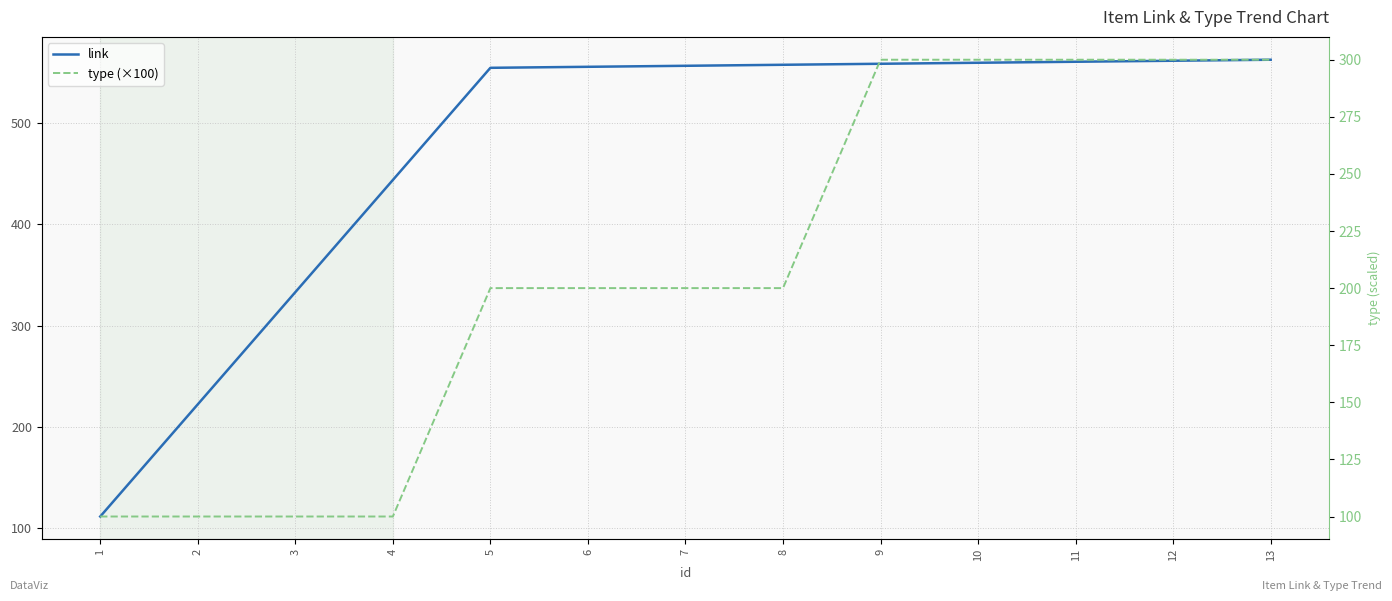

Count the number of categories in the chart.

13